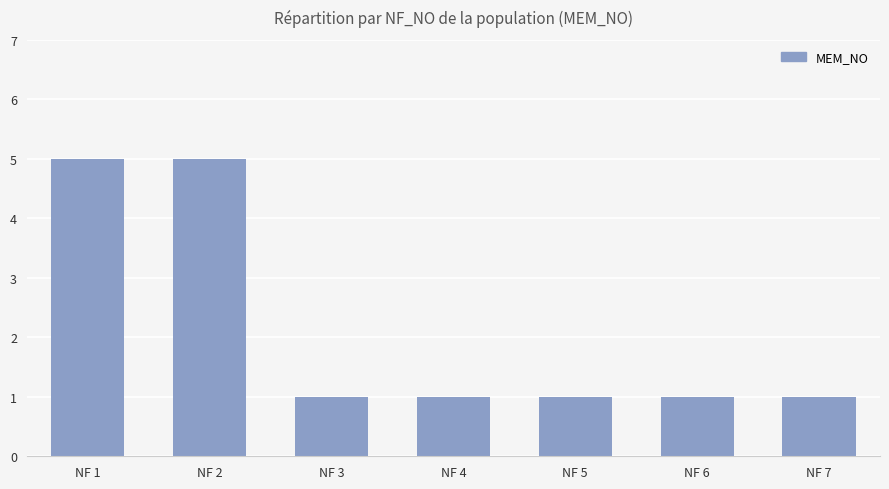

True or false: the data shows 9 at NF 2.

False